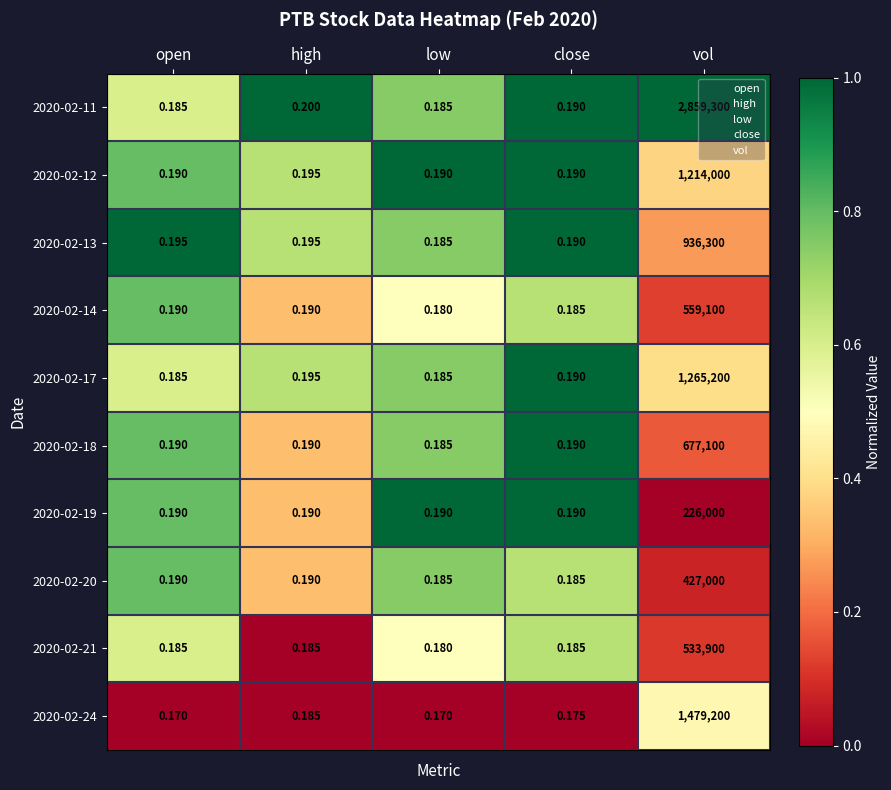

Which series changed the most between high and vol?

2020-02-11